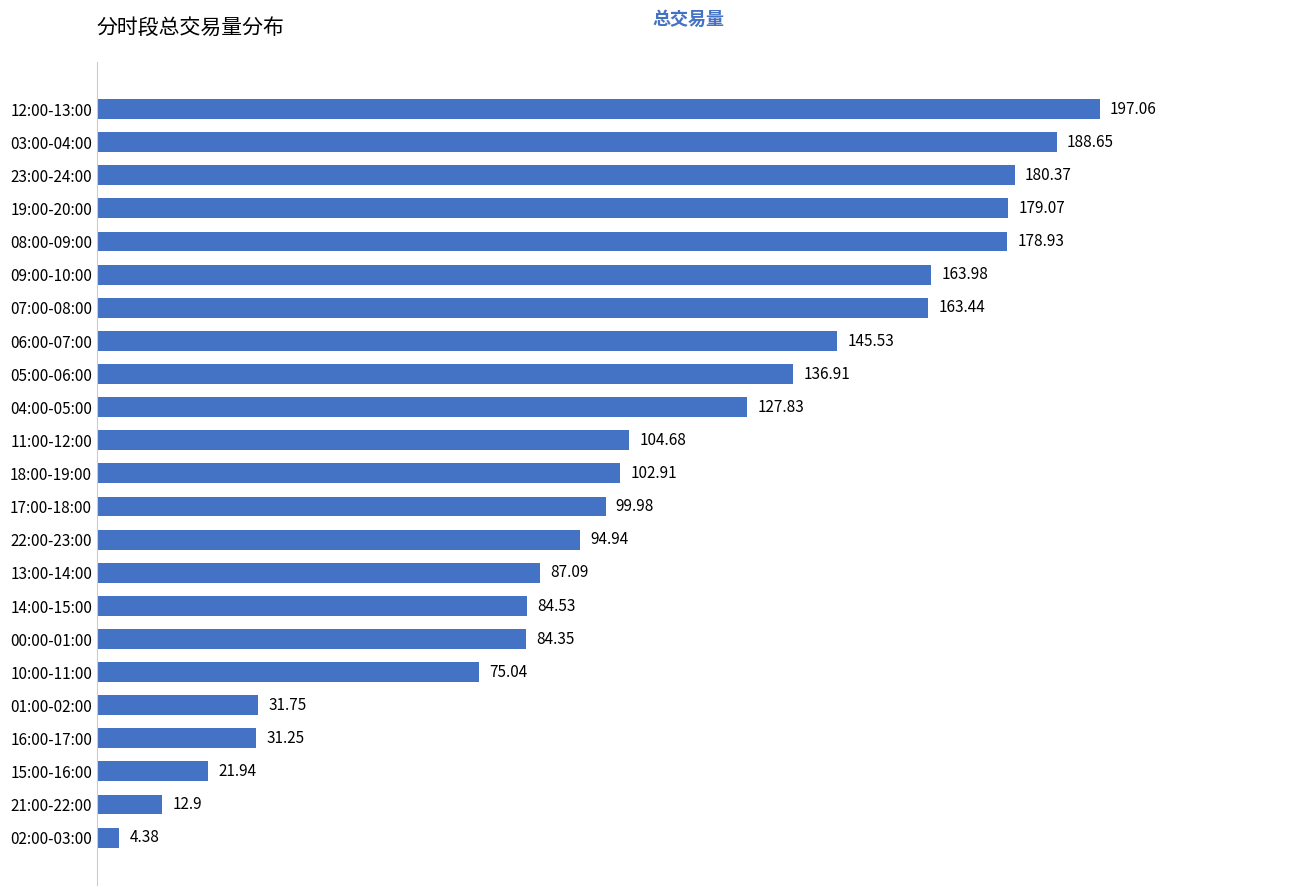

Count the number of categories in the chart.

23